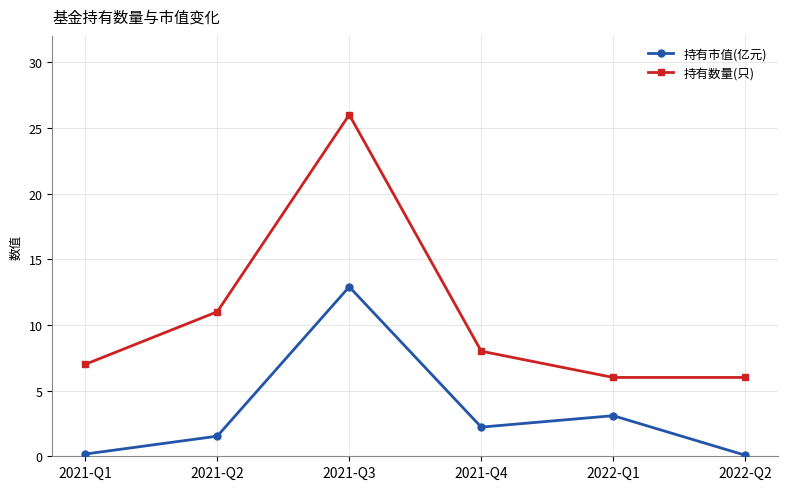

How many categories are shown in the chart?

6